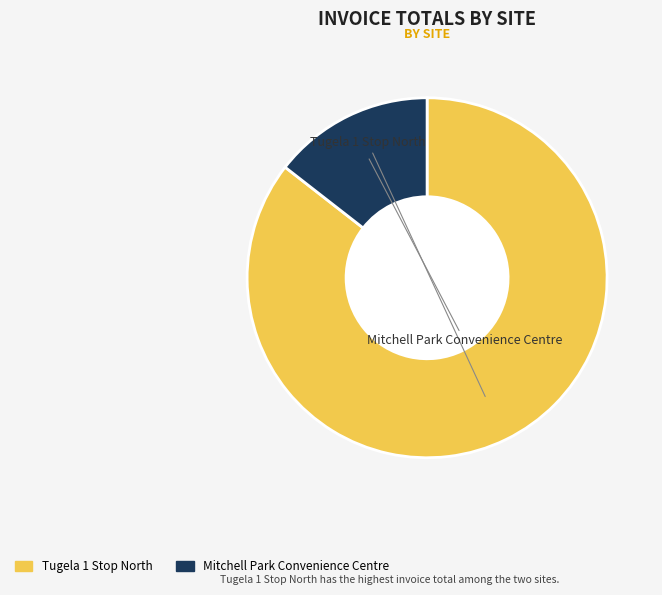

What is the change in value from Tugela 1 Stop North to Mitchell Park Convenience Centre?

-6843.4